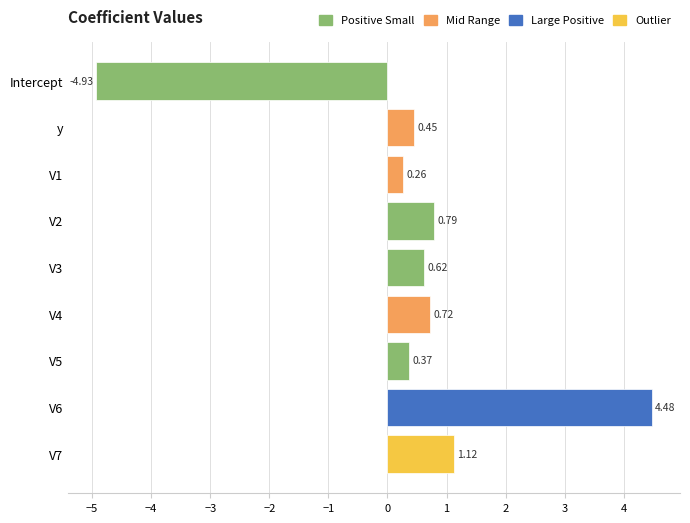

What is the sum of the values at V7 and Intercept?

-3.8